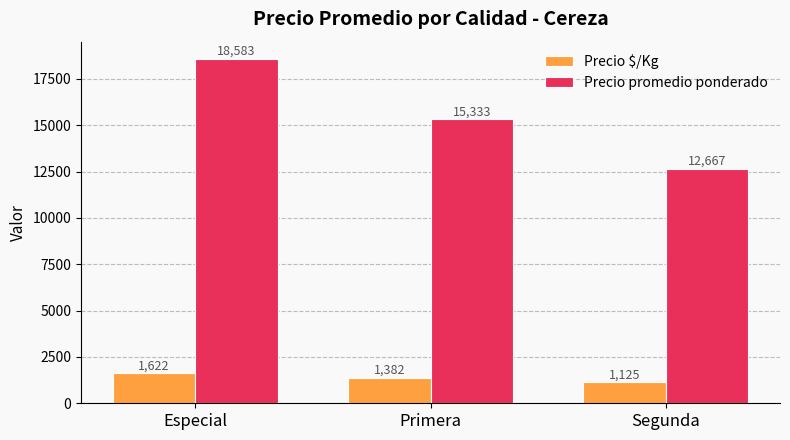

List the series in order of their overall mean, highest first.

Precio promedio ponderado, Precio $/Kg